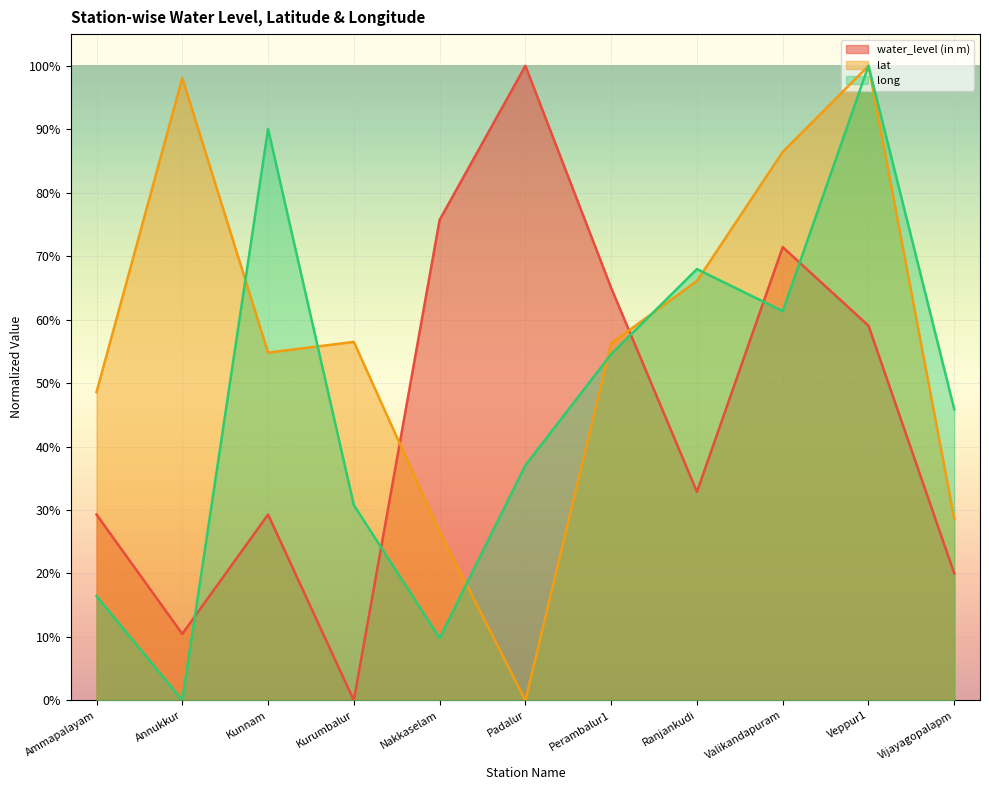

What is the total value across all series at Kunnam?

1.7